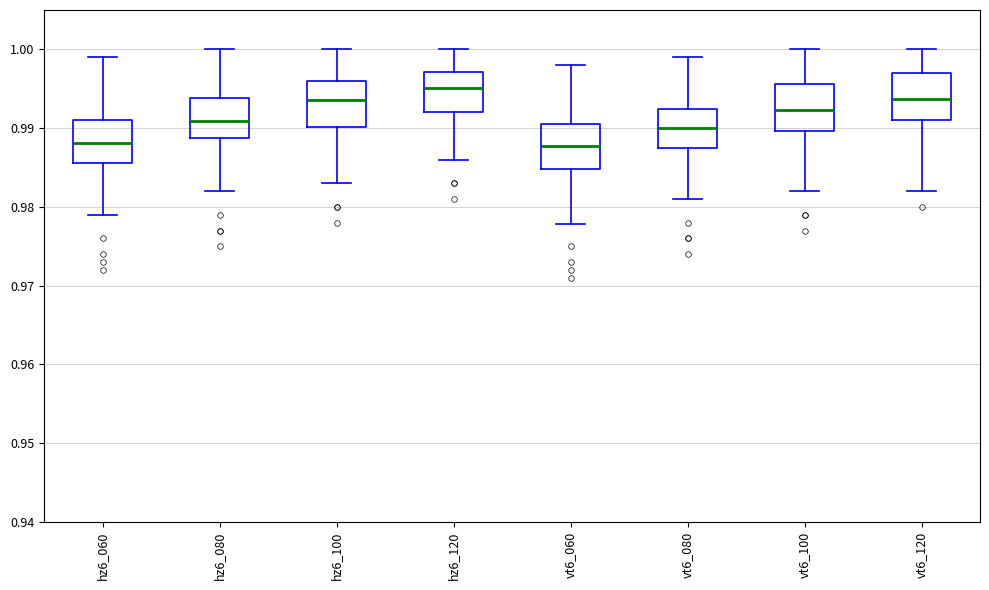

Reading left to right, transcribe this box plot: for each box, give where its median line is, the range the box spans, and where its two whiskers end, as read against the y-axis. The values are not printed on the chart, so give them approximately, as read against the axis.

hz6_060: median 0.988, box 0.986 to 0.991, whiskers 0.979 to 0.999
hz6_080: median 0.991, box 0.989 to 0.994, whiskers 0.982 to 1.000
hz6_100: median 0.994, box 0.990 to 0.996, whiskers 0.983 to 1.000
hz6_120: median 0.995, box 0.992 to 0.997, whiskers 0.986 to 1.000
vt6_060: median 0.988, box 0.985 to 0.991, whiskers 0.978 to 0.998
vt6_080: median 0.990, box 0.987 to 0.992, whiskers 0.981 to 0.999
vt6_100: median 0.992, box 0.990 to 0.996, whiskers 0.982 to 1.000
vt6_120: median 0.994, box 0.991 to 0.997, whiskers 0.982 to 1.000